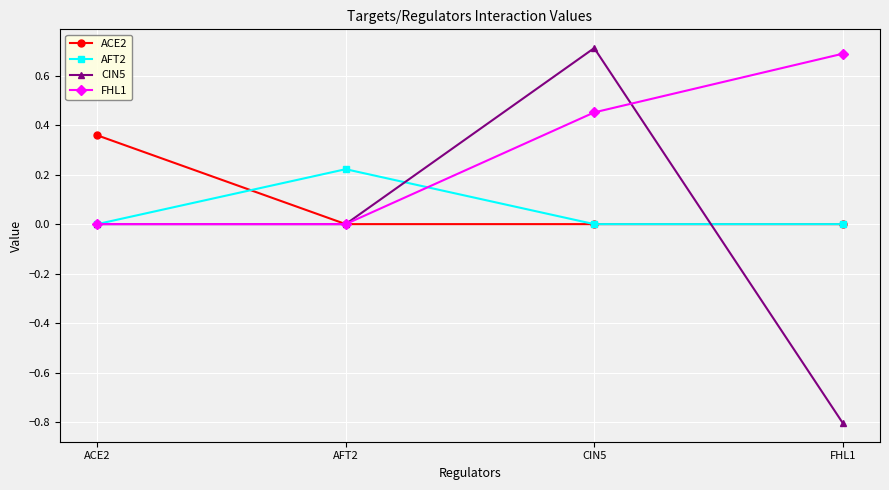

What is the label of the 1st point from the left?

ACE2